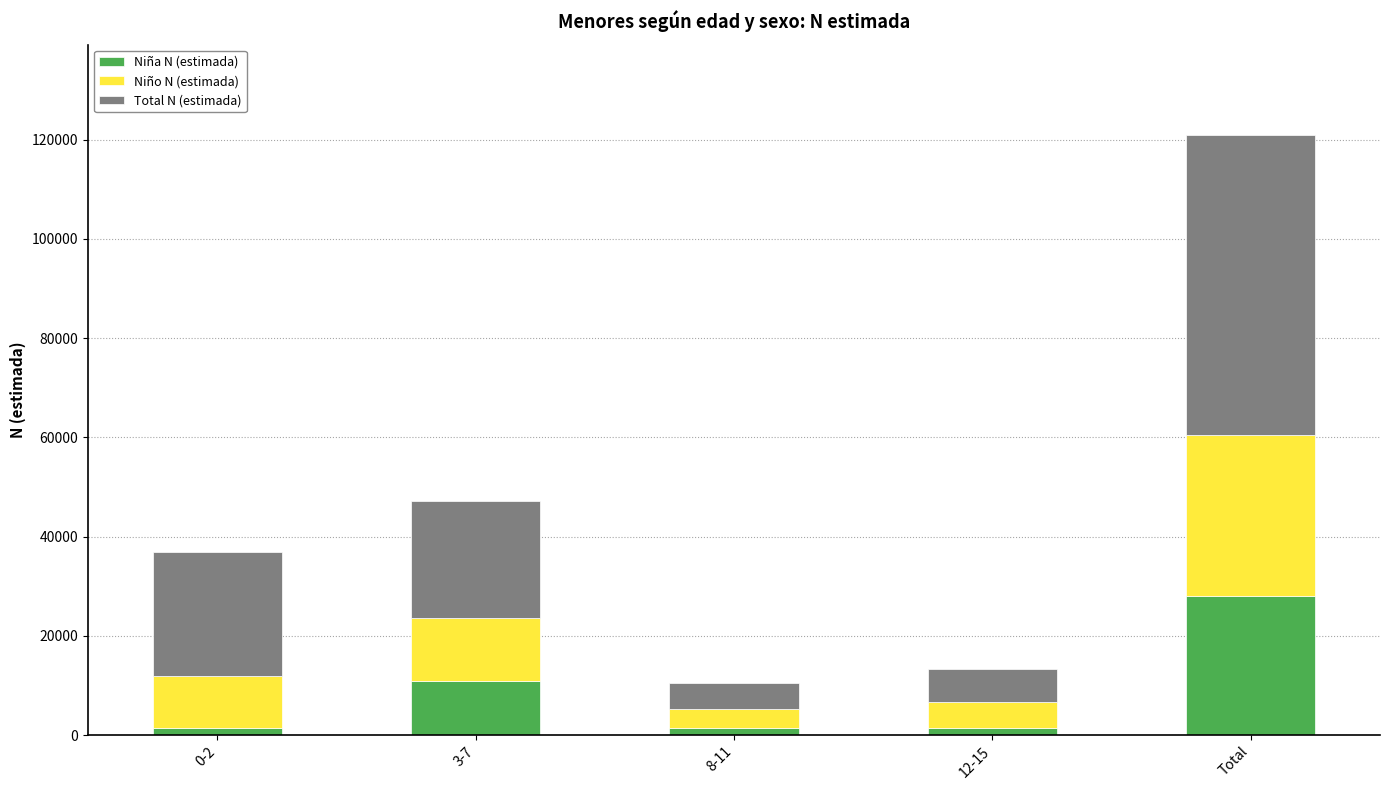

True or false: Niña N (estimada) has a value of 45918 at Total.

False